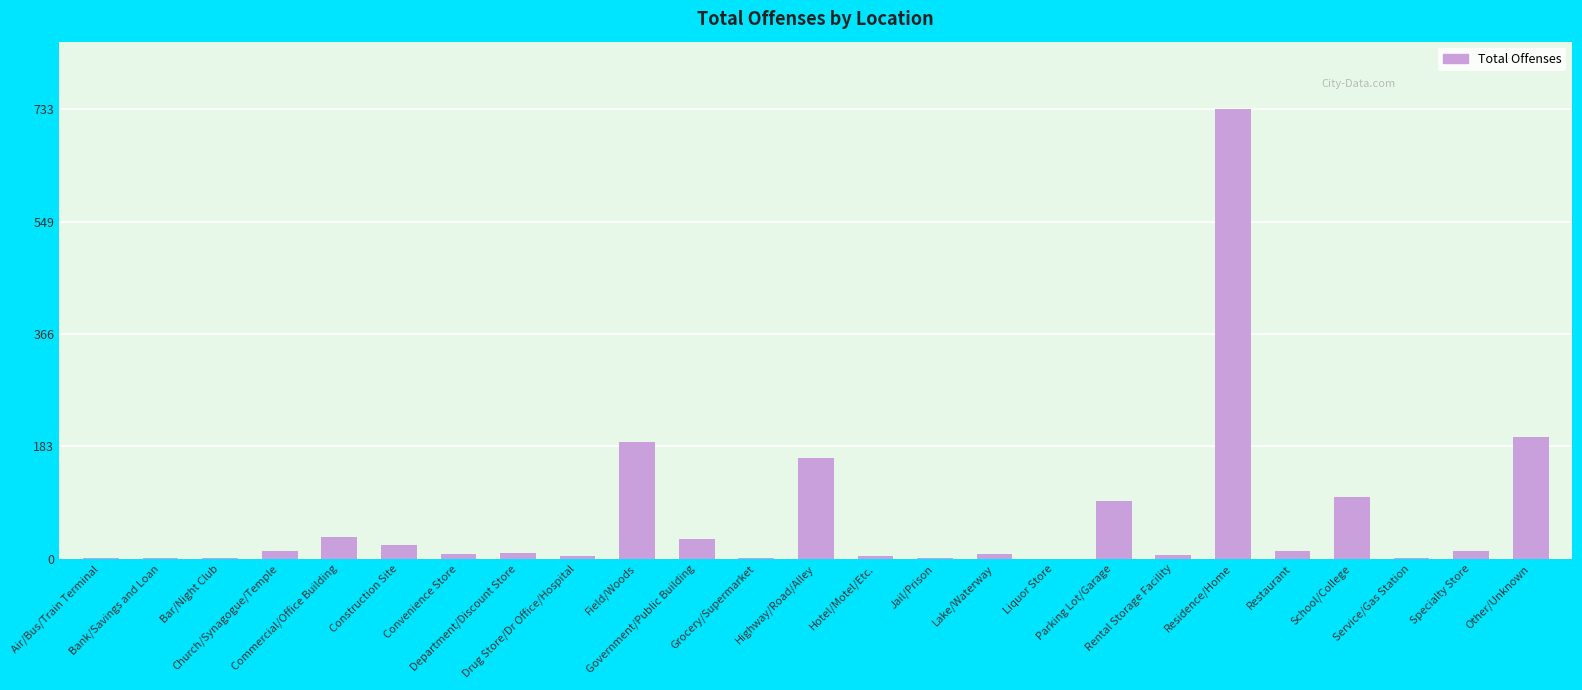

True or false: the data shows 0 at Liquor Store.

True